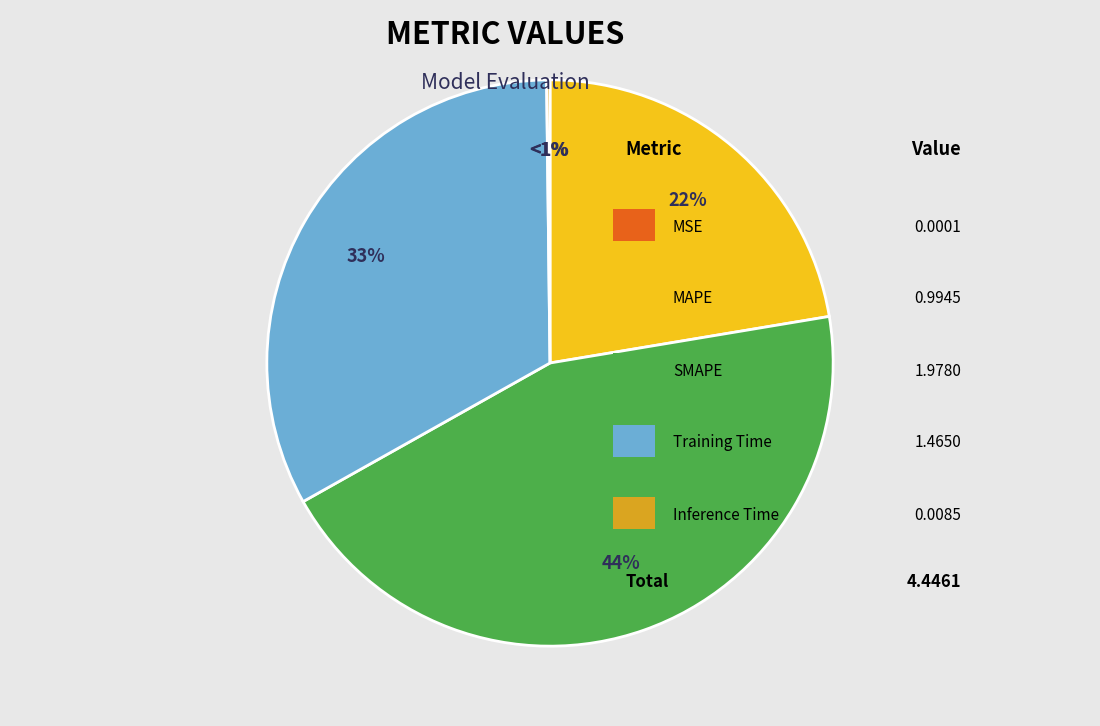

What is the change in value from MAPE to Inference Time?

-1.0